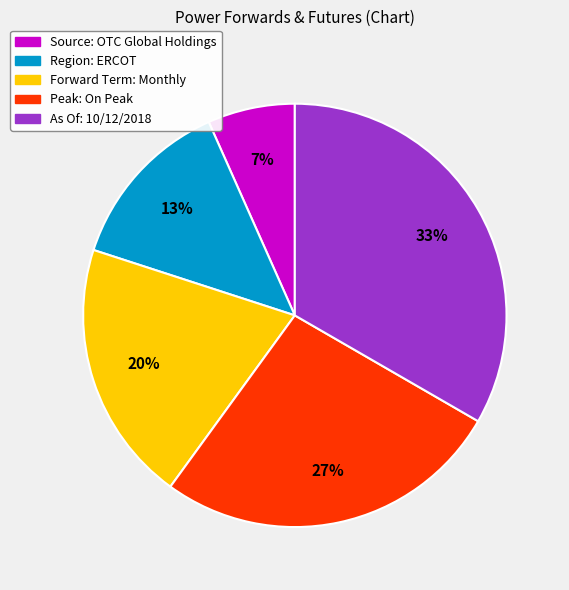

Is it true that Forward Term: Monthly is 25% of the pie?

False